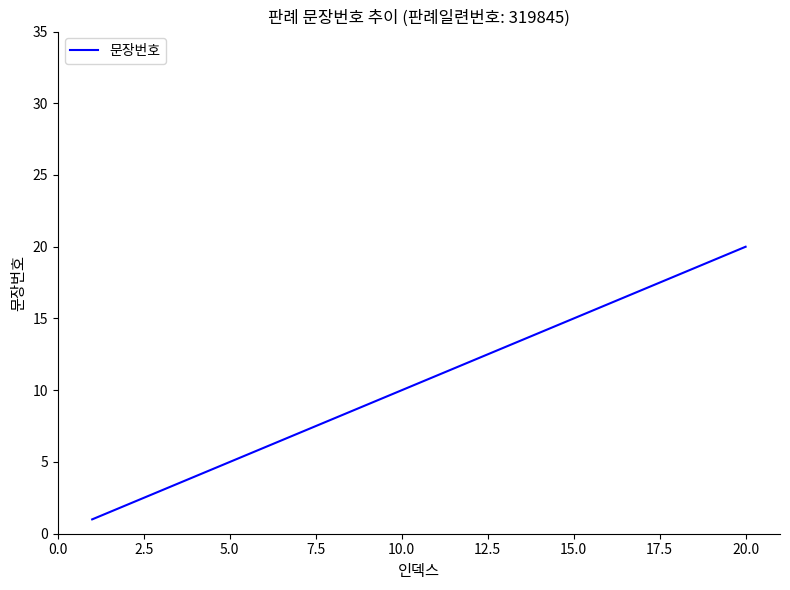

Does the chart have visible grid lines?

No